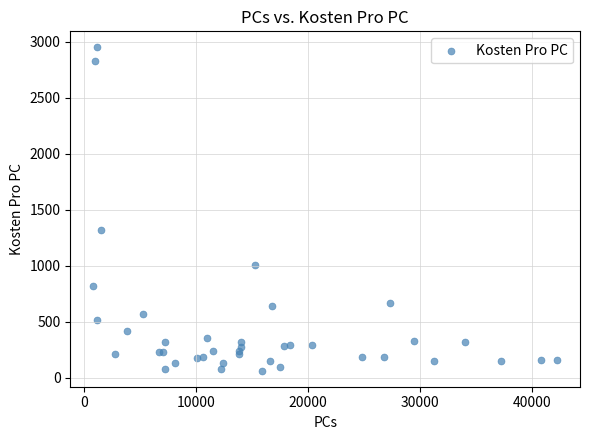

What Y value in the scatter plot is closest to 1506?

1322.9